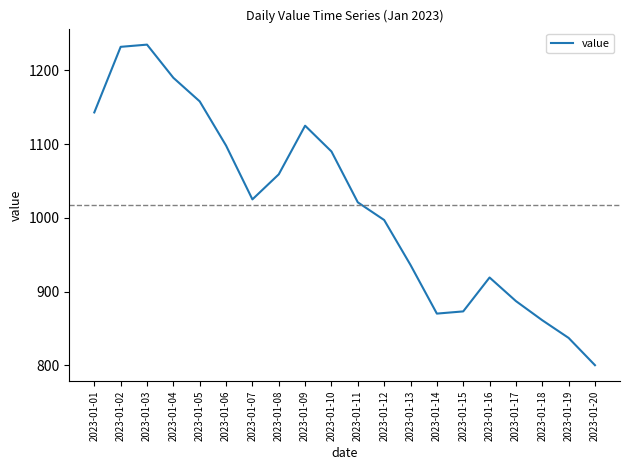

What is the change in value from 2023-01-01 to 2023-01-16?

-224